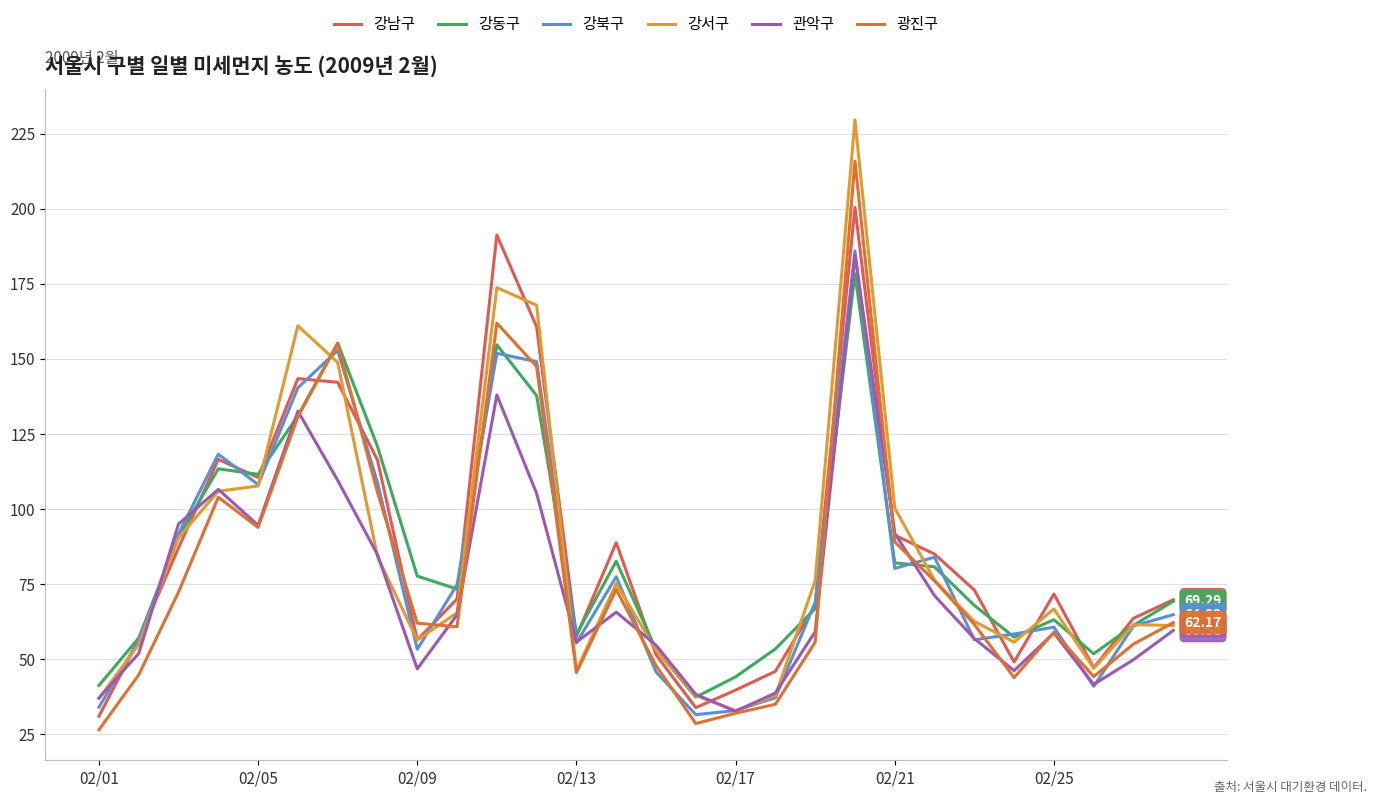

Which series has the widest spread of values?

강서구